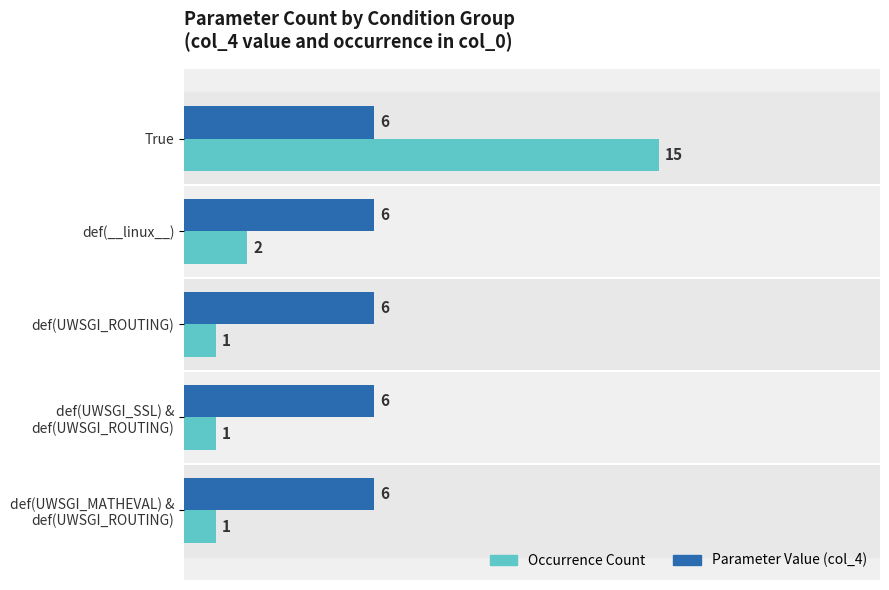

What is the spread (max minus min) of values at True?

9